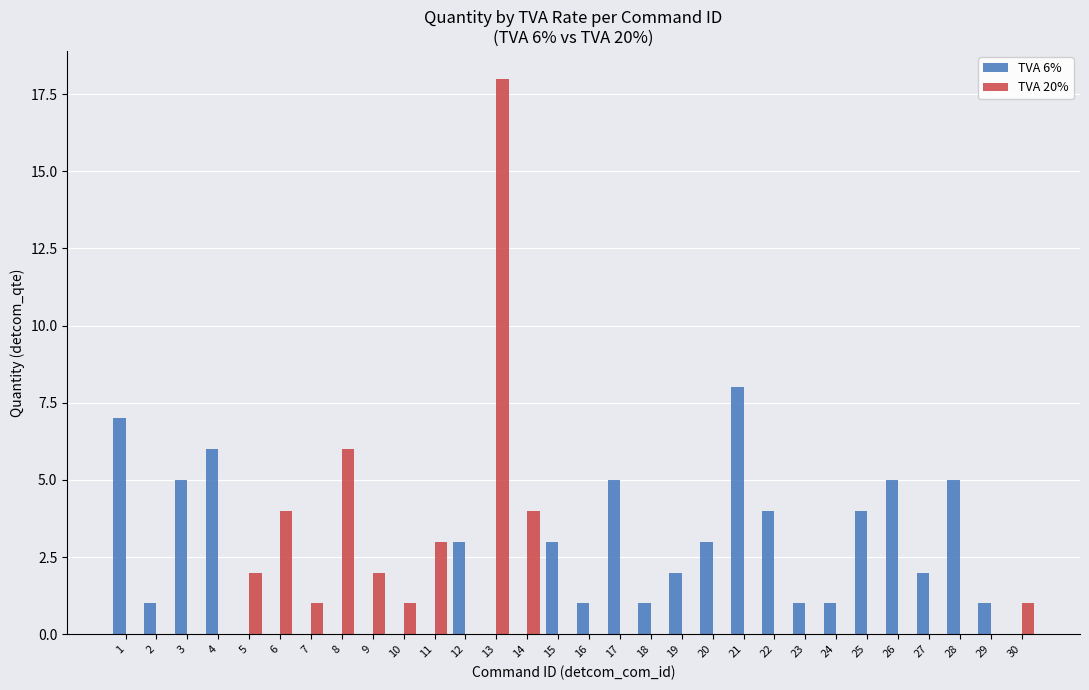

What is the sum of all TVA 20% values?

42